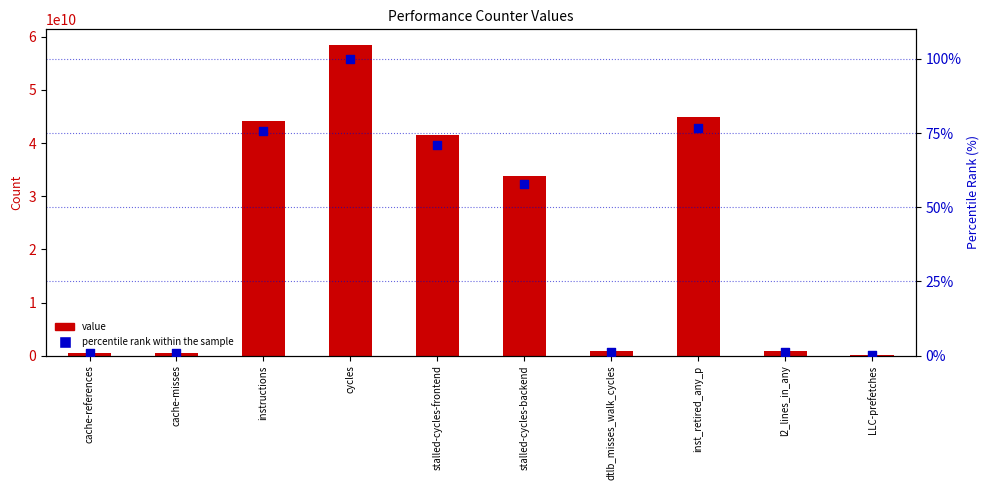

What is the total value across all series at stalled-cycles-frontend?

41566595205.1